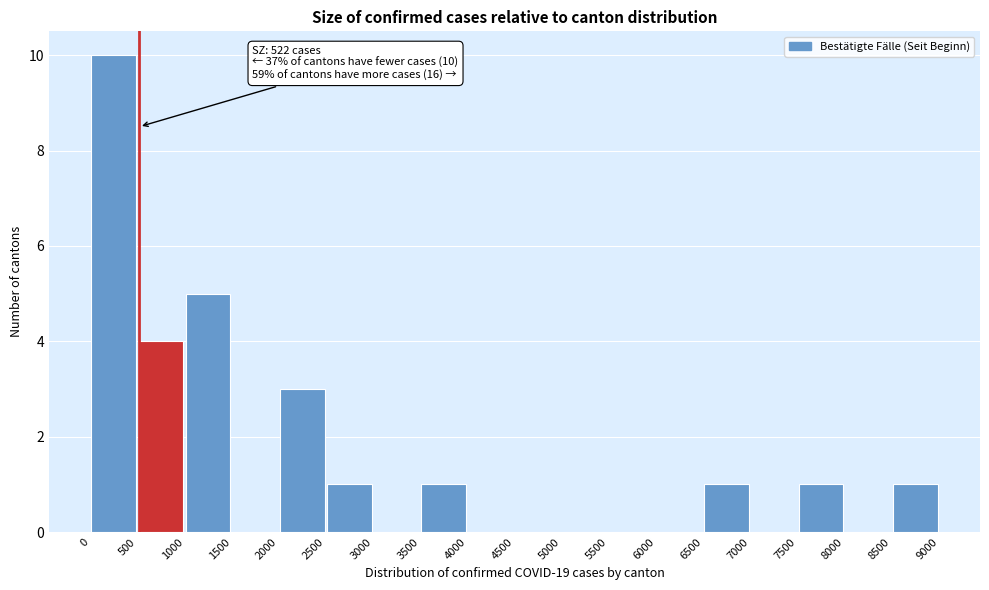

Which range on the x-axis has the tallest bar?

0 to 500